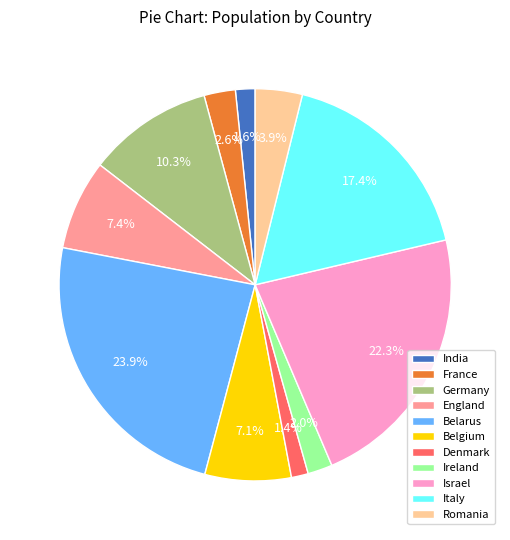

To the nearest percent, what portion does France represent?

3%